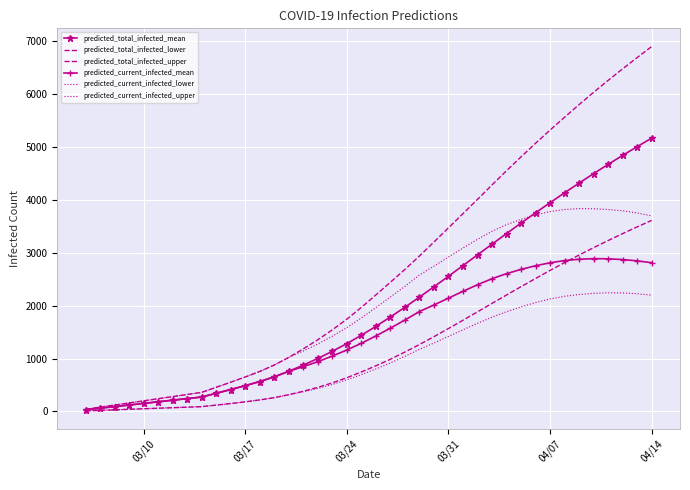

What is the difference between the maximum and minimum values in the predicted_current_infected_upper series?

3797